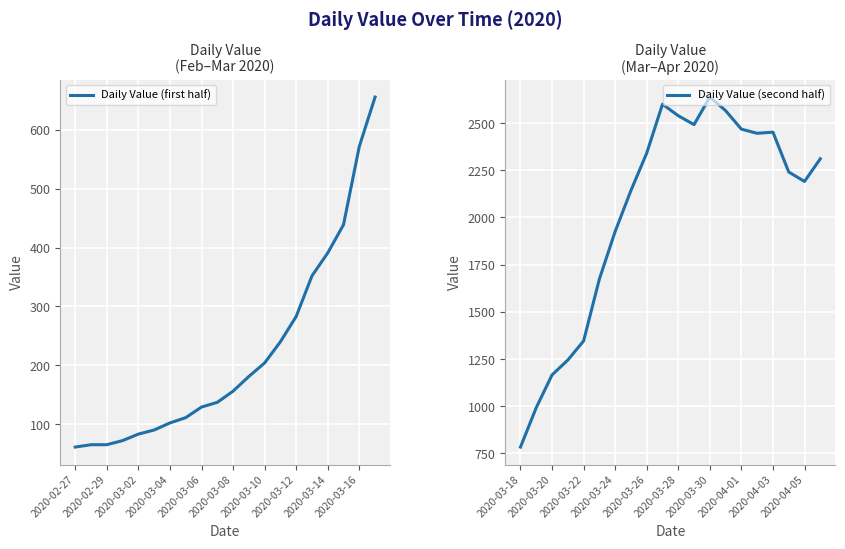

The value of Daily Value (second half) at 2020-03-30 is 2638. True or false?

True